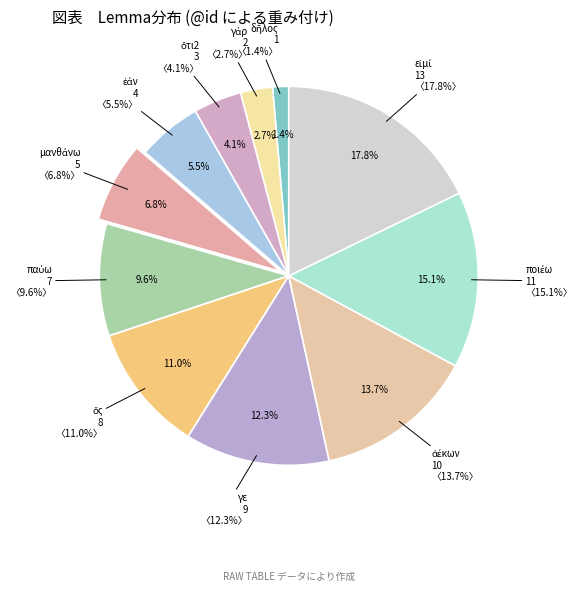

Combined, do ποιέω and εἰμί account for over 50%?

No